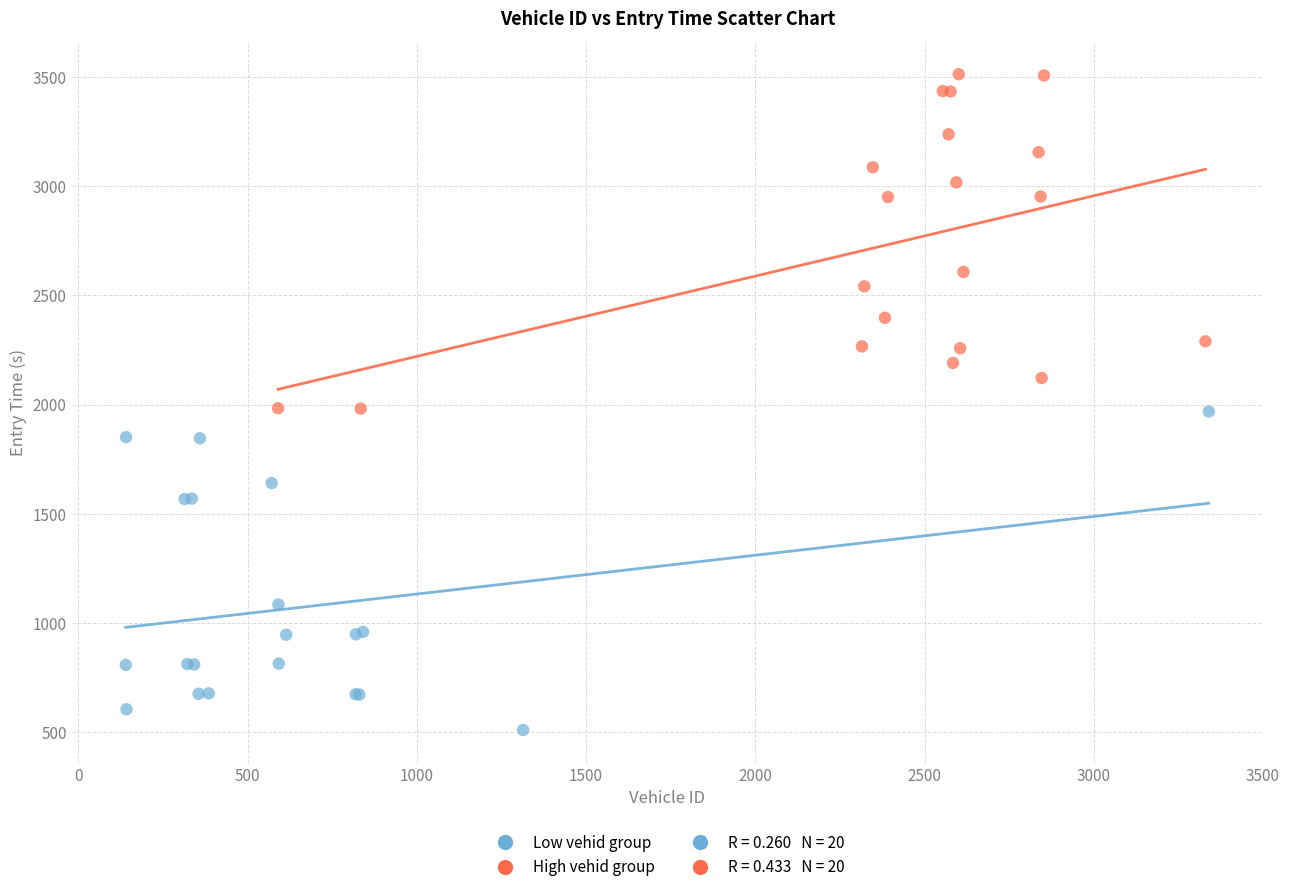

Which series has the largest Y range (max minus min)?

High vehid group